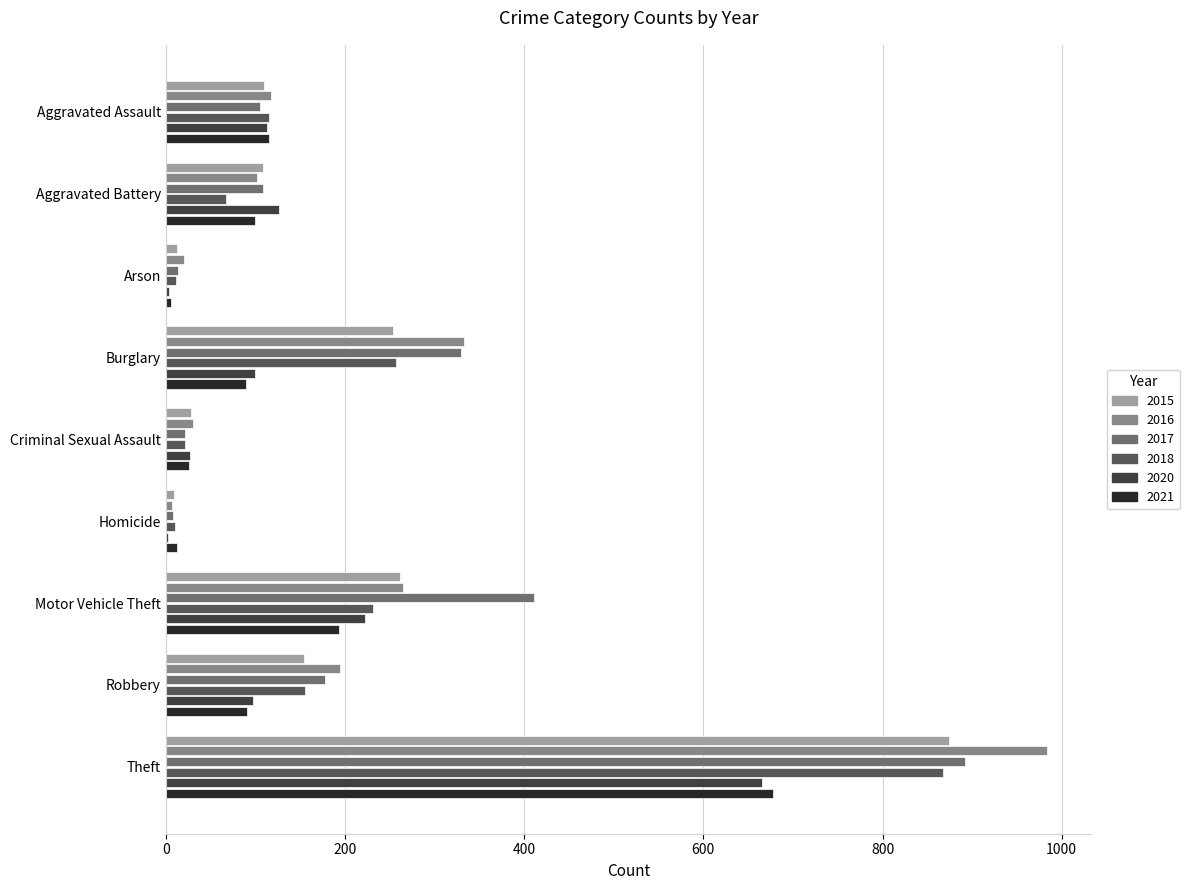

Where is 2021 nearest to the value 342?

Motor Vehicle Theft